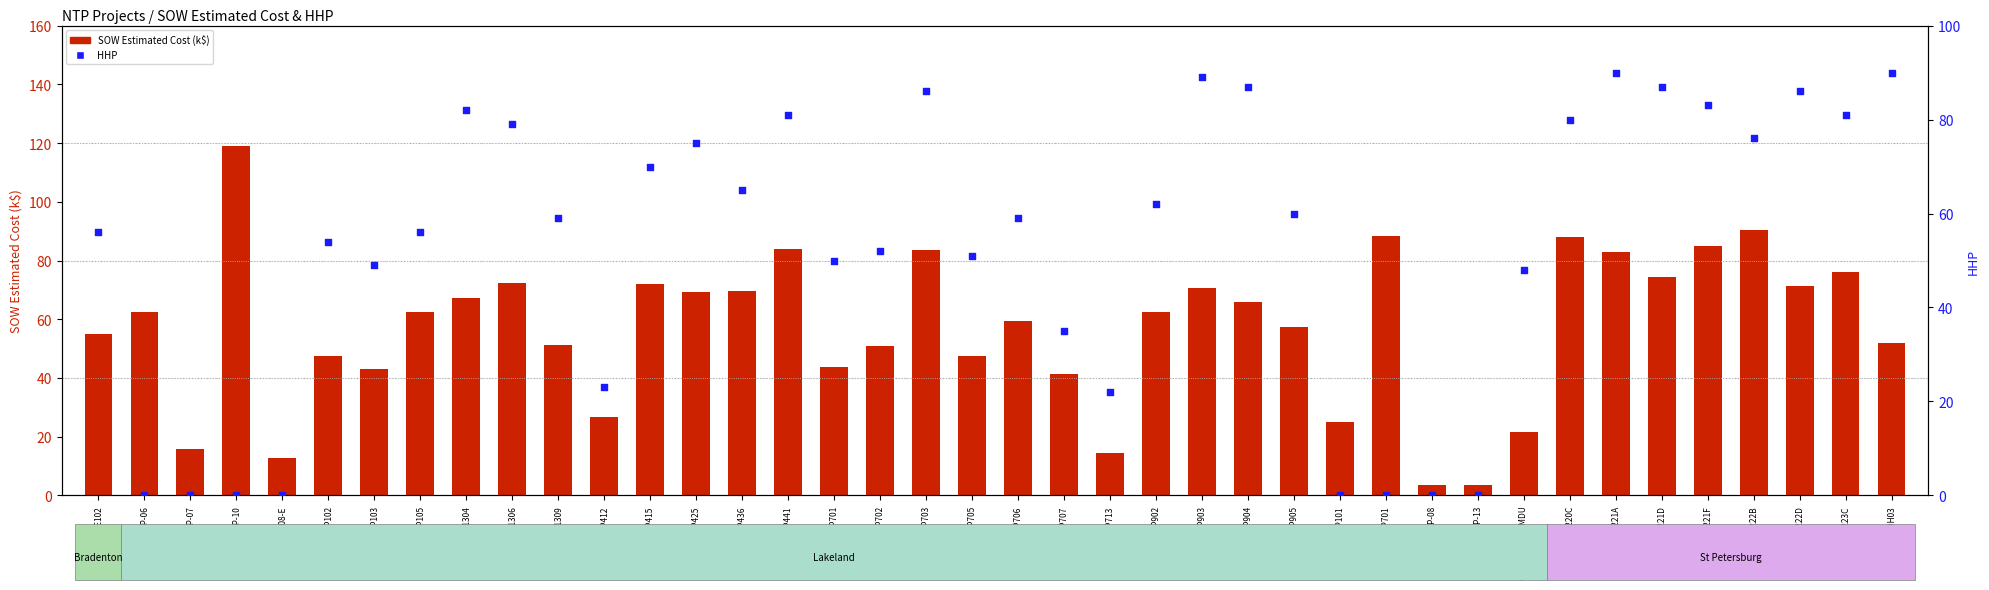

At how many categories does at least one series exceed 28?

33